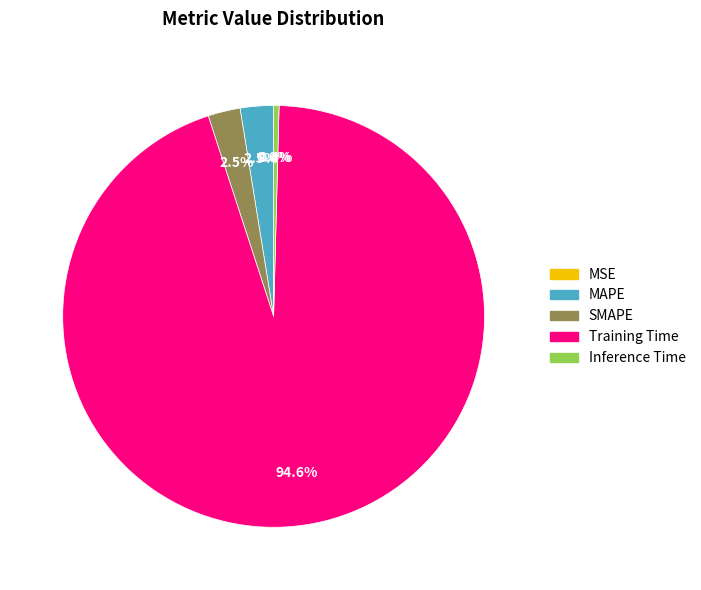

Which category has the biggest portion of the pie?

Training Time